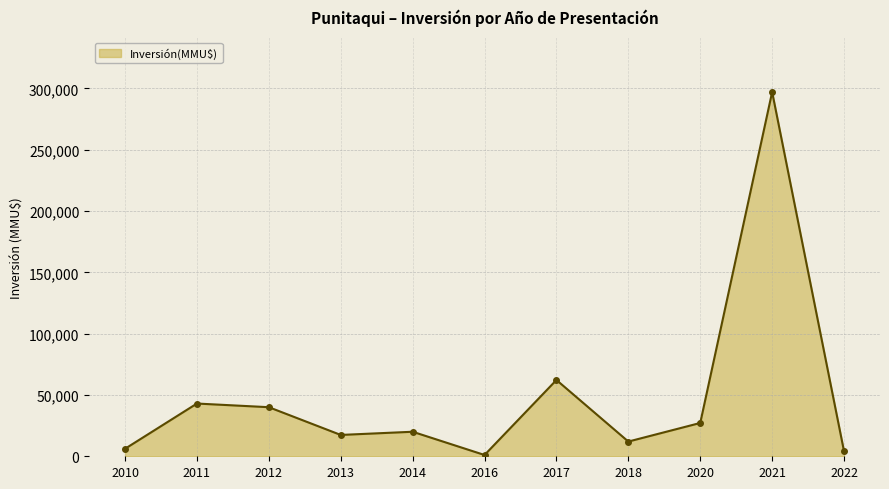

What is the sum of the values at 2013 and 2022?

21400